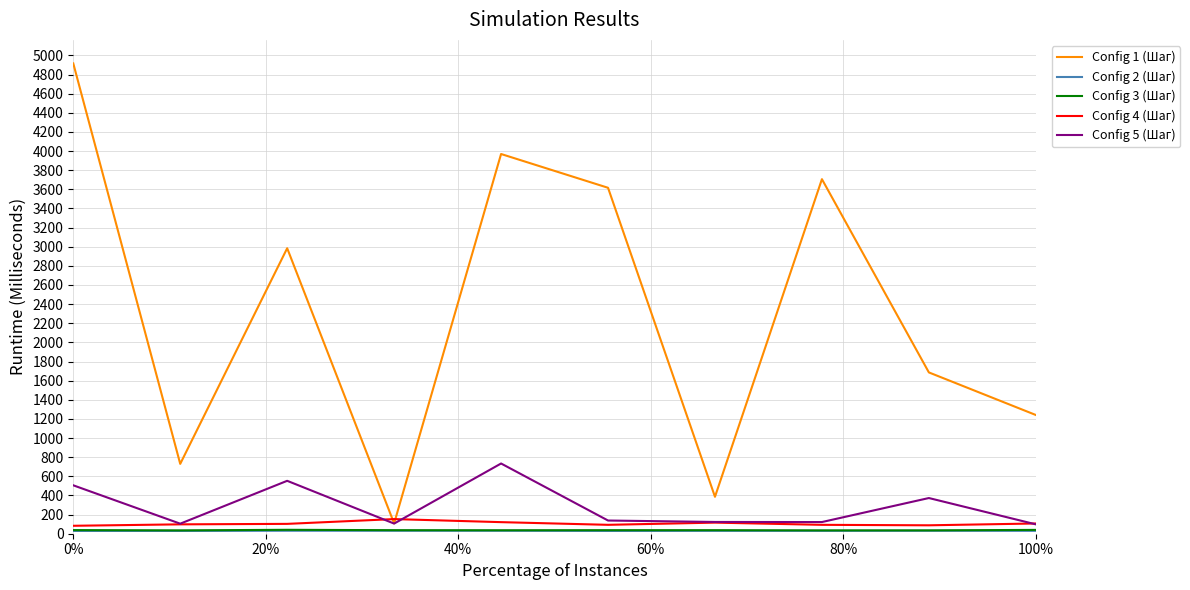

Which series has the largest range (max minus min)?

Config 1 (Шаг)